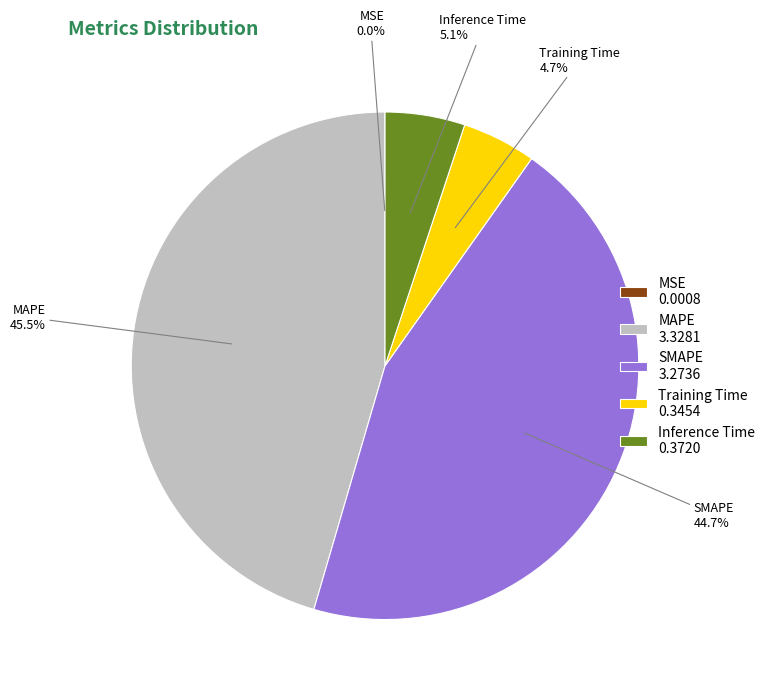

Is there any slice that represents more than half of the pie?

No